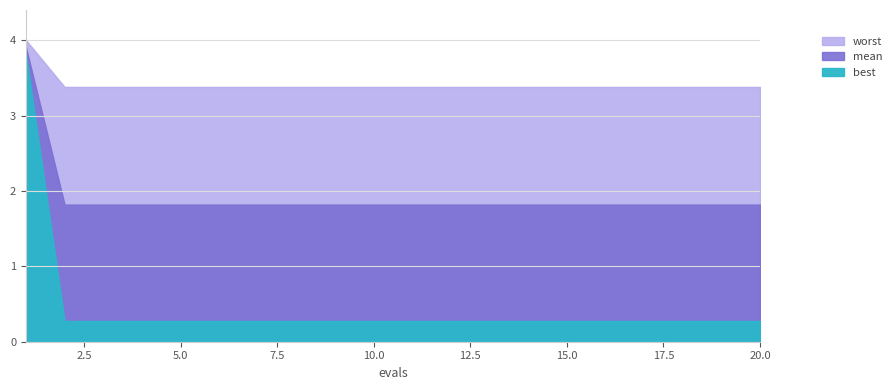

Reading left to right, list all the values displayed in this chart.

mean: 3.9	1.8	1.8	1.8	1.8	1.8	1.8	1.8	1.8	1.8	1.8	1.8	1.8	1.8	1.8	1.8	1.8	1.8	1.8	1.8
best: 3.8	0.3	0.3	0.3	0.3	0.3	0.3	0.3	0.3	0.3	0.3	0.3	0.3	0.3	0.3	0.3	0.3	0.3	0.3	0.3
worst: 4.0	3.4	3.4	3.4	3.4	3.4	3.4	3.4	3.4	3.4	3.4	3.4	3.4	3.4	3.4	3.4	3.4	3.4	3.4	3.4